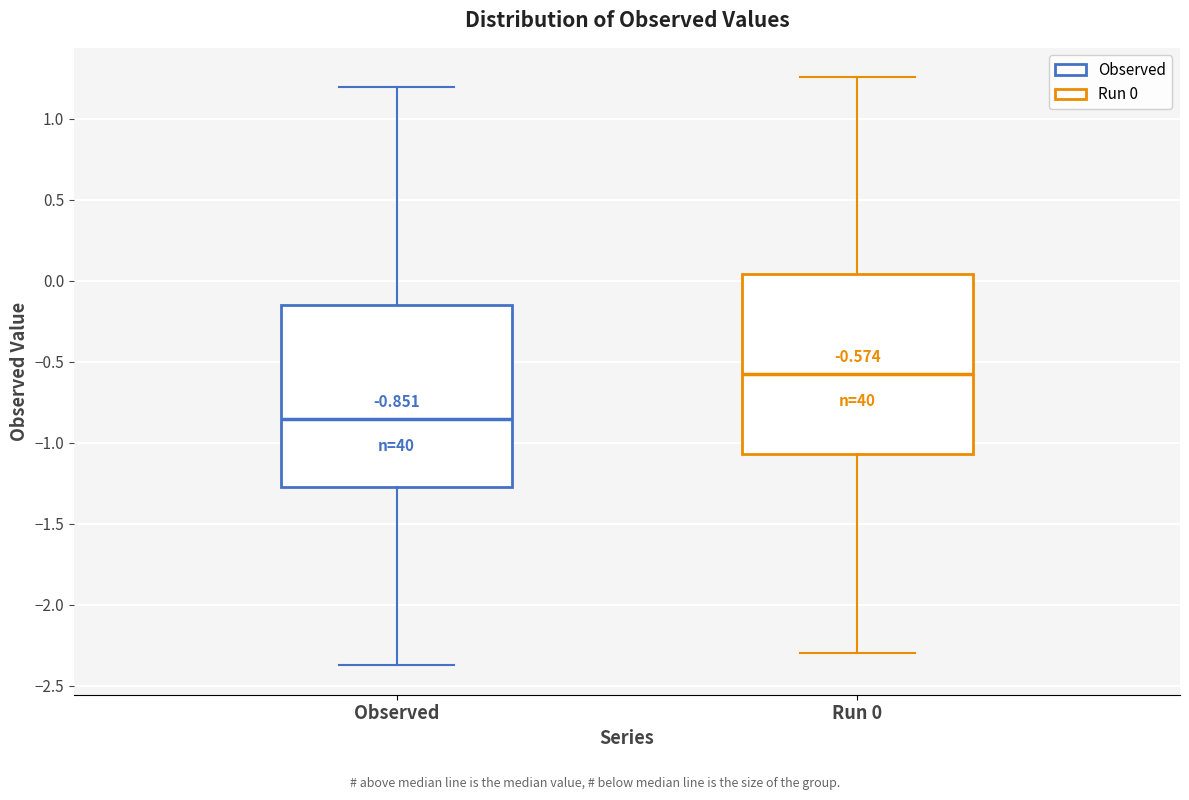

Which box's median line is the lowest?

Observed